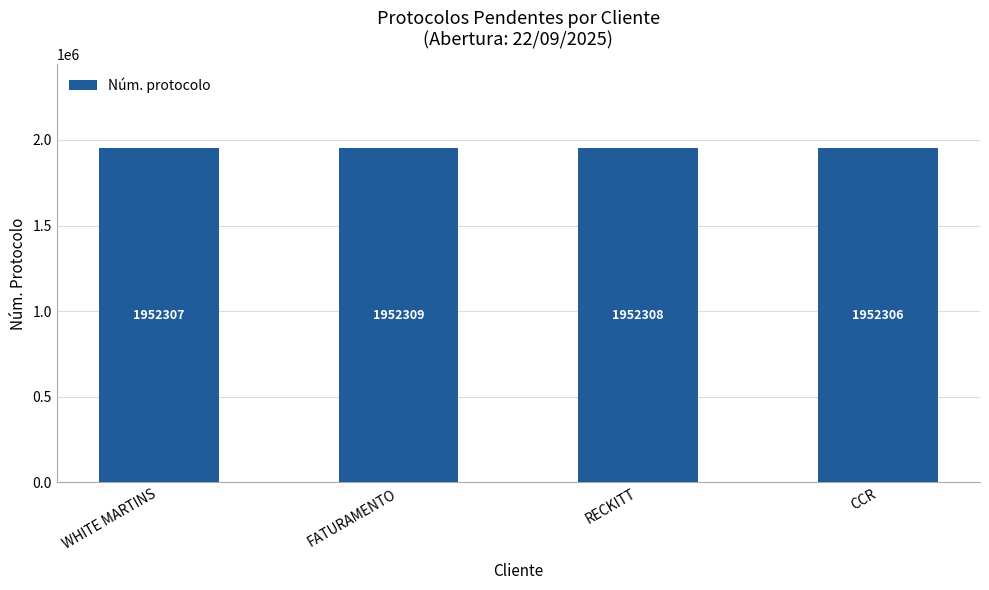

Reading left to right, transcribe all the data shown in this chart.

1952307	1952309	1952308	1952306